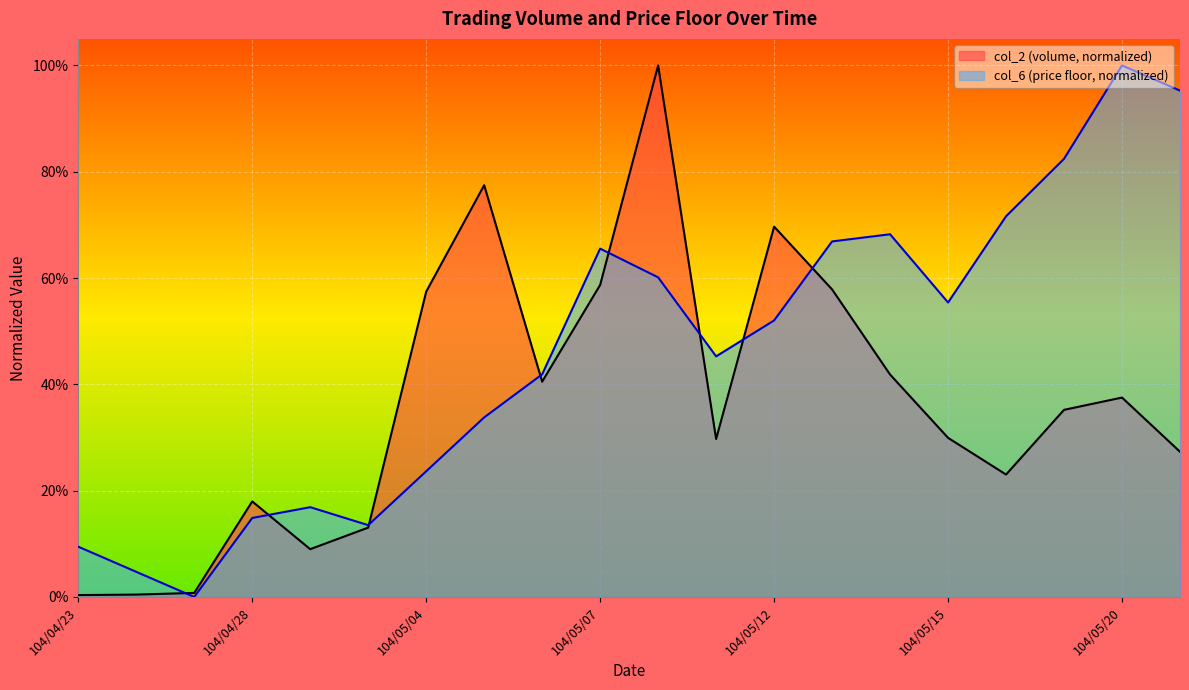

True or false: col_2 and col_6 intersect in this chart.

True